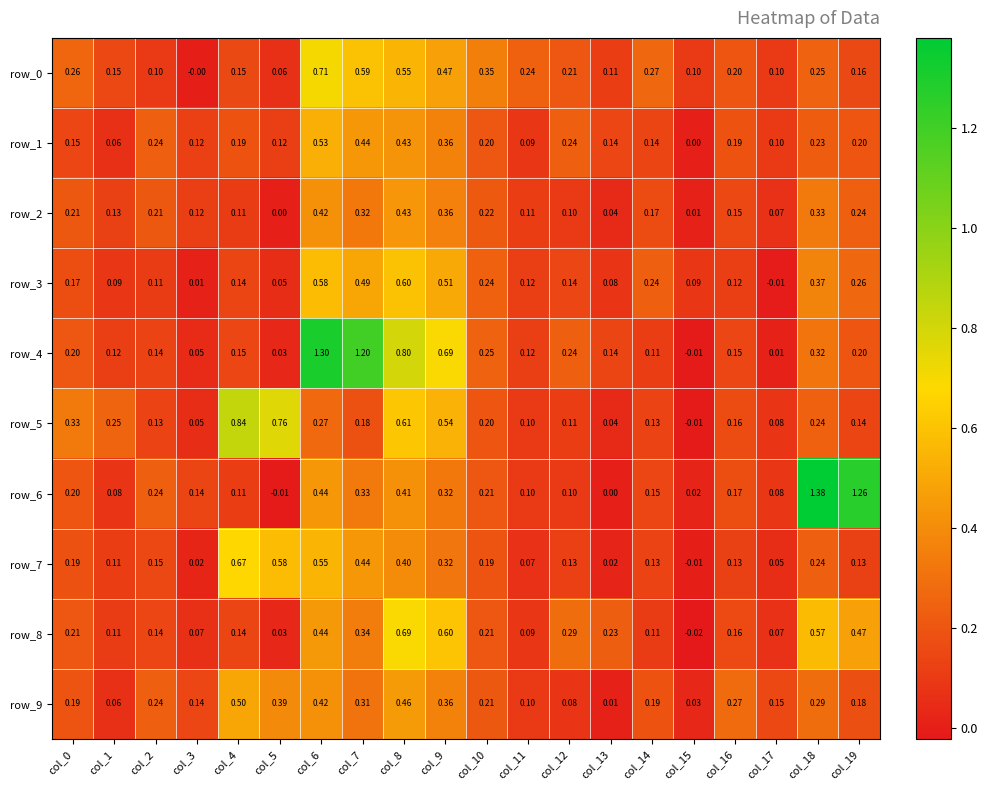

What is the difference between the maximum and second lowest values in the row_2 series?

0.4